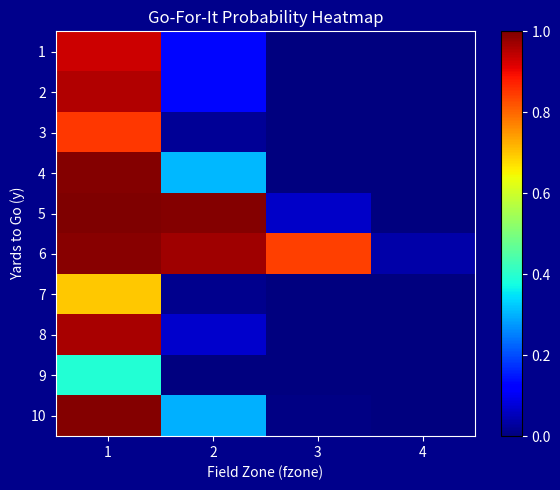

At which category is the sum across all series the highest?

1